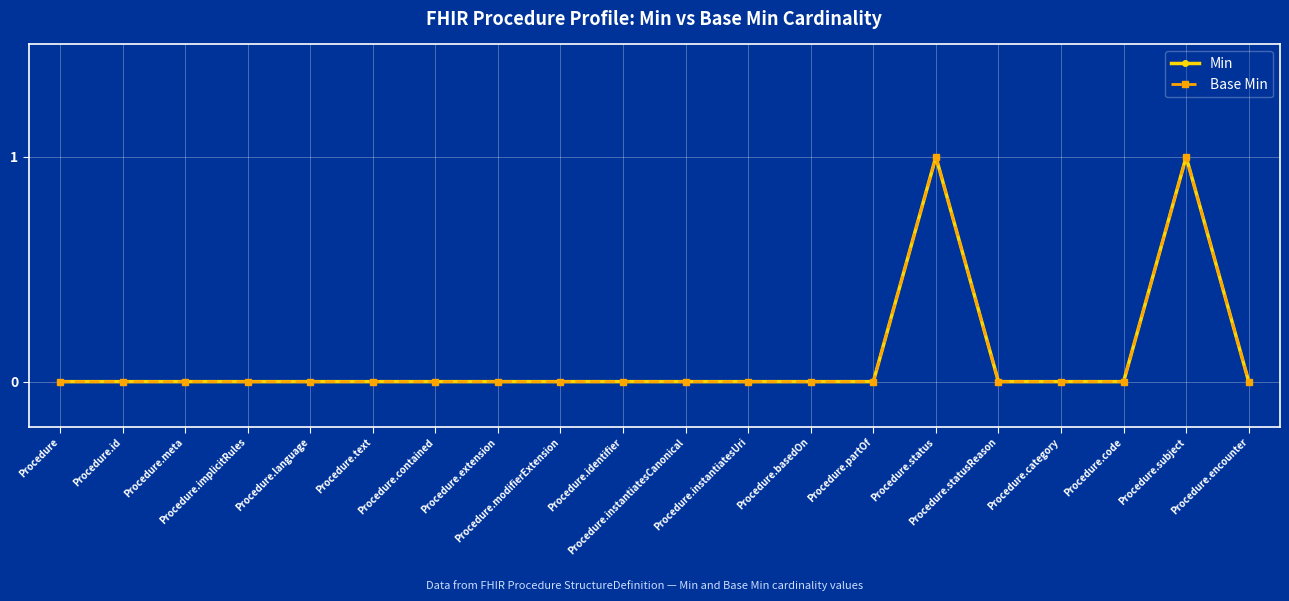

Does the chart display data point markers on the line(s)?

Yes